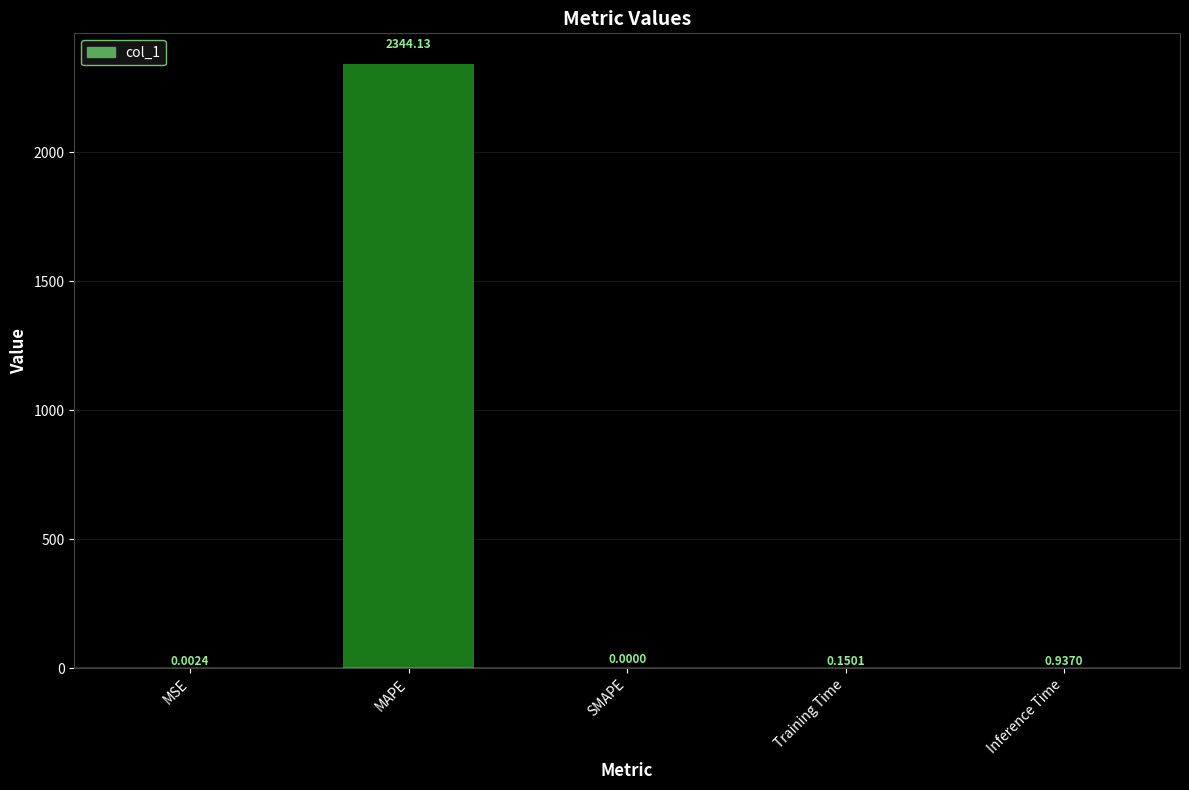

Are the bars horizontal?

No